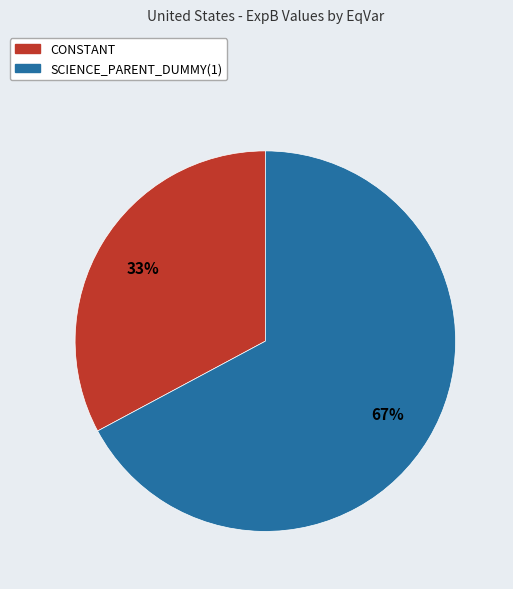

To the nearest percent, what is the combined percentage of CONSTANT and SCIENCE_PARENT_DUMMY(1)?

100%